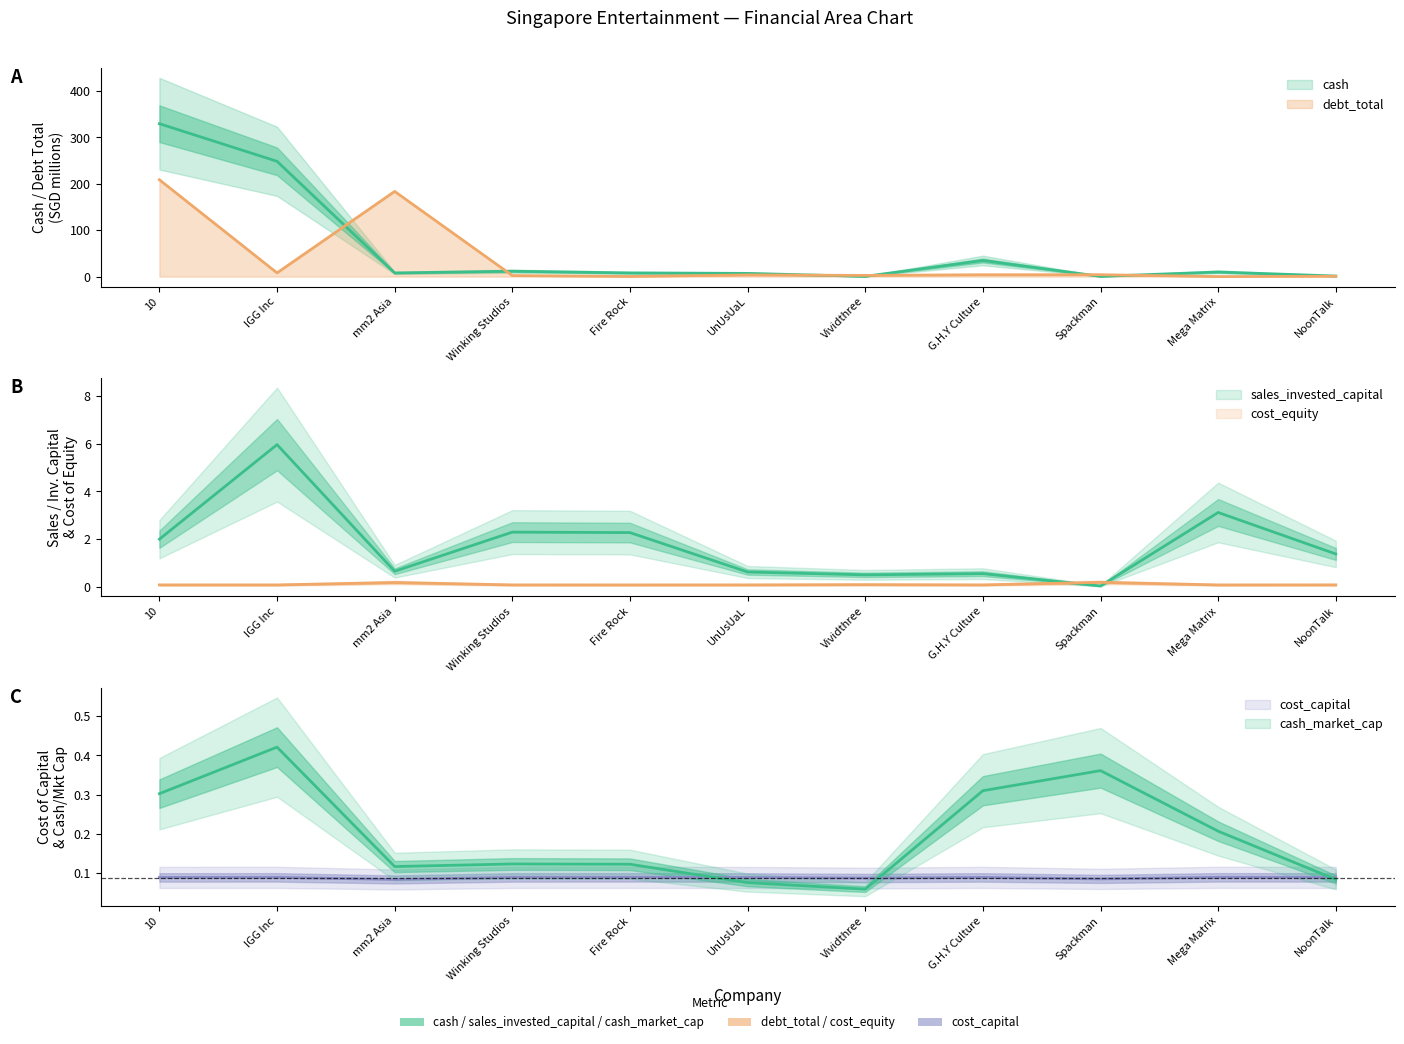

True or false: cost_equity has a value of 0.1 at Mega Matrix.

True